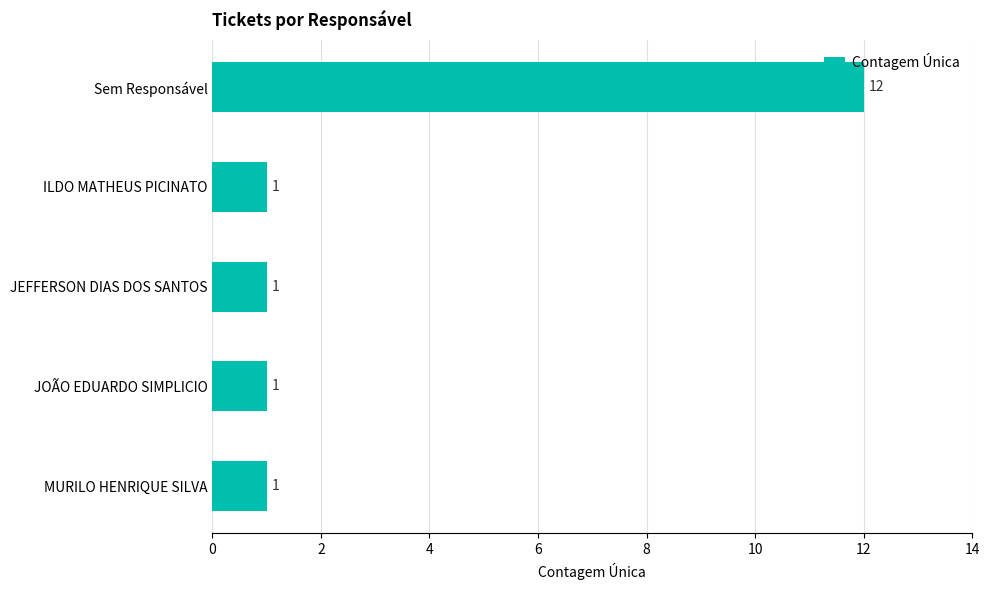

Is it true that the value at JEFFERSON DIAS DOS SANTOS is 2?

False